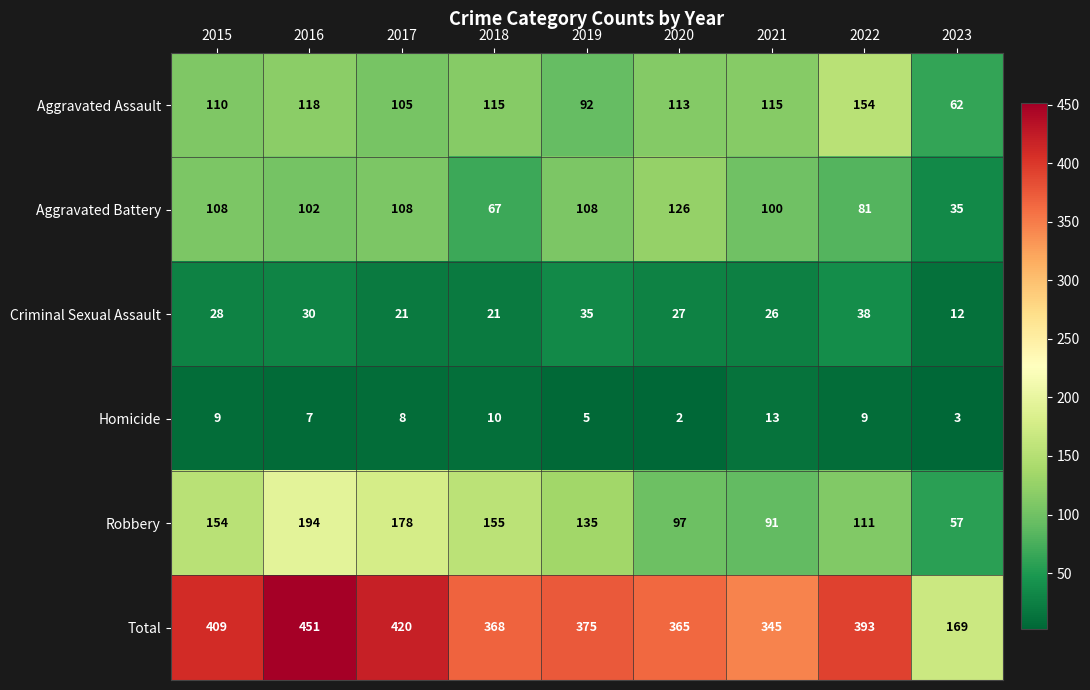

What is the highest value of the Aggravated Battery series?

126